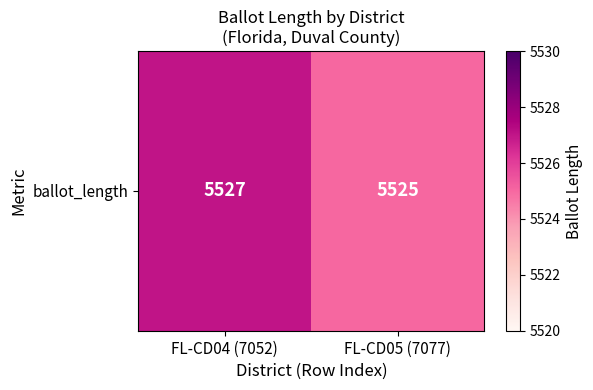

Rank the categories by value from lowest to highest.

FL-CD05 (7077), FL-CD04 (7052)